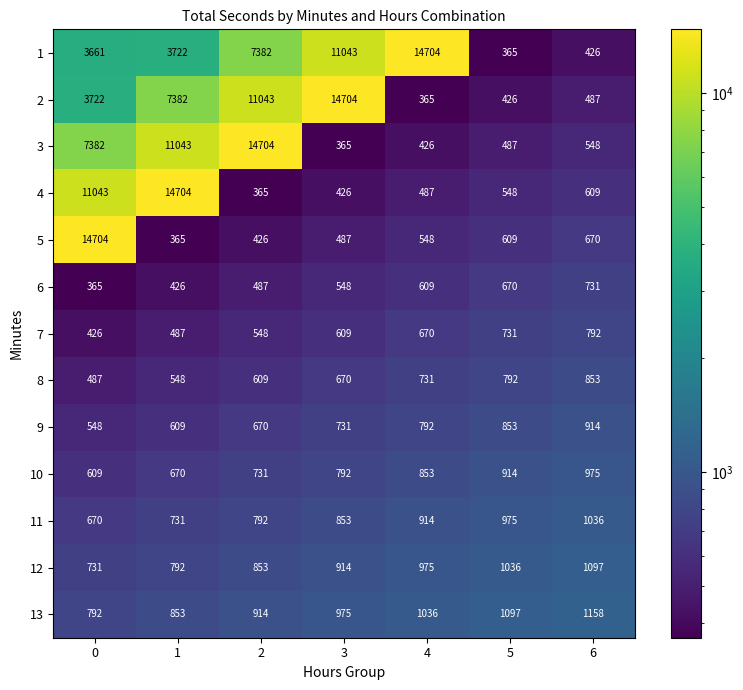

Rank the categories by 2 value from highest to lowest.

3, 2, 1, 0, 6, 5, 4